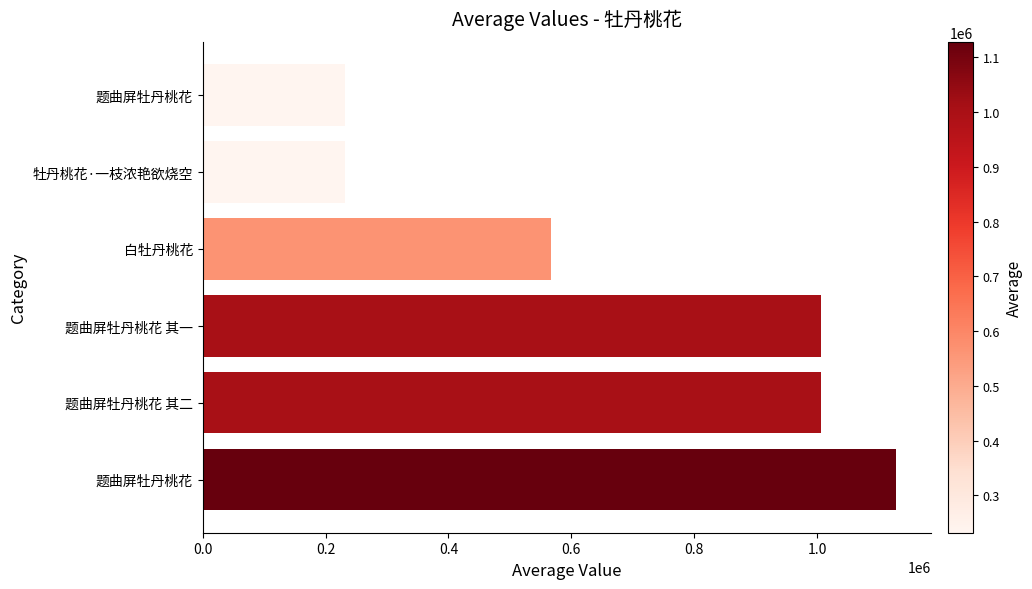

What is the maximum value shown in the chart?

1128448